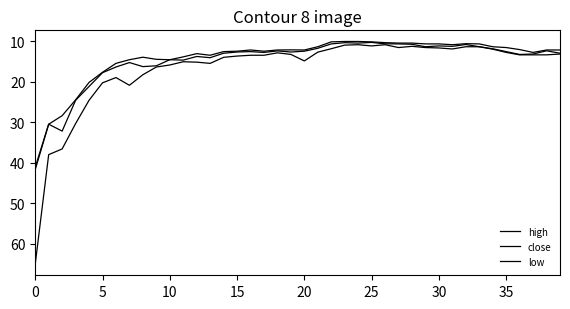

How many lines are shown in the chart?

3